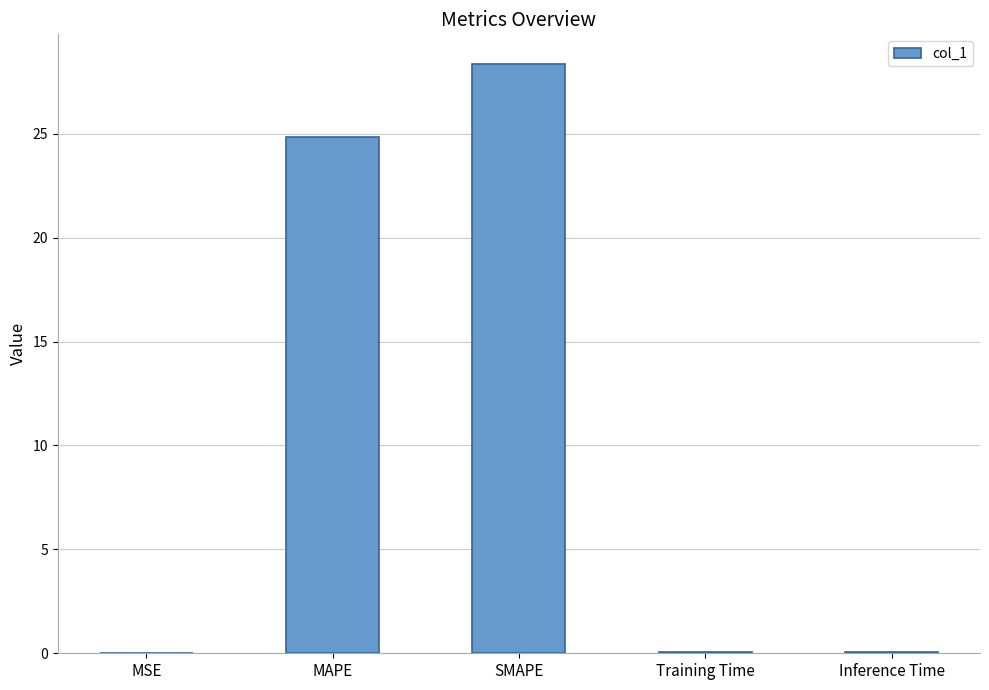

What is the greatest value displayed?

28.4